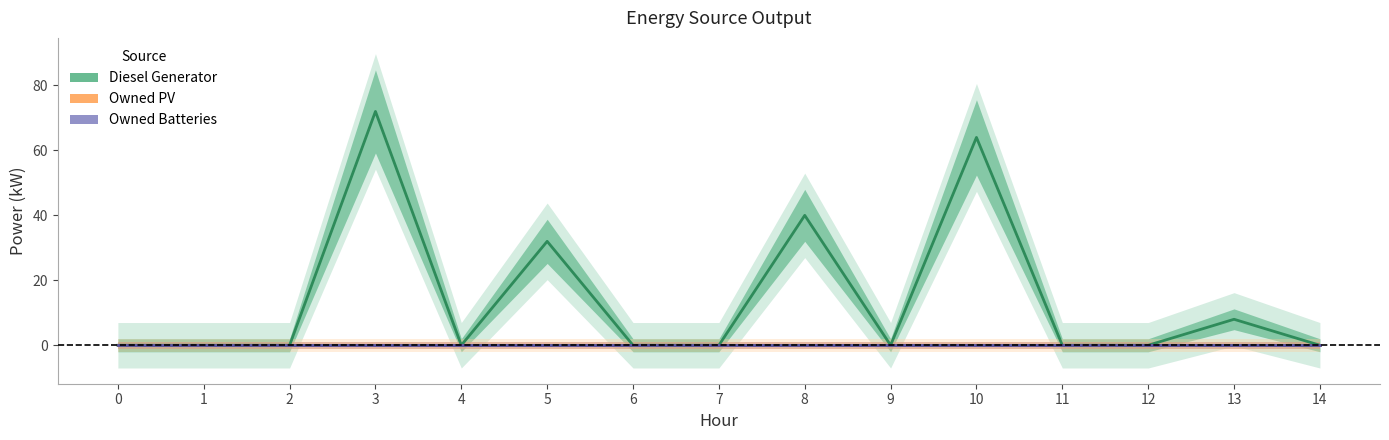

Reading left to right, transcribe all the data shown in this chart.

Diesel Generator: 0=0	1=0	2=0	3=72	4=0	5=32	6=0	7=0	8=40	9=0	10=64	11=0	12=0	13=8	14=0
Owned PV: 0=0	1=0	2=0	3=0	4=0	5=0	6=0	7=0	8=0	9=0	10=0	11=0	12=0	13=0	14=0
Owned Batteries: 0=0	1=0	2=0	3=0	4=0	5=0	6=0	7=0	8=0	9=0	10=0	11=0	12=0	13=0	14=0